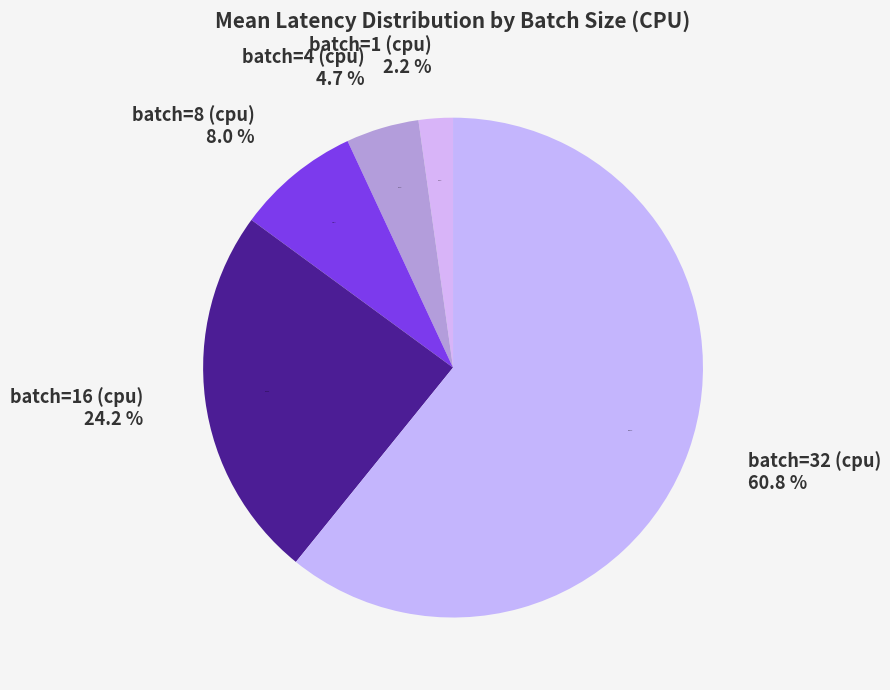

To the nearest percent, what is the combined percentage of batch=32 (cpu) and batch=8 (cpu)?

69%